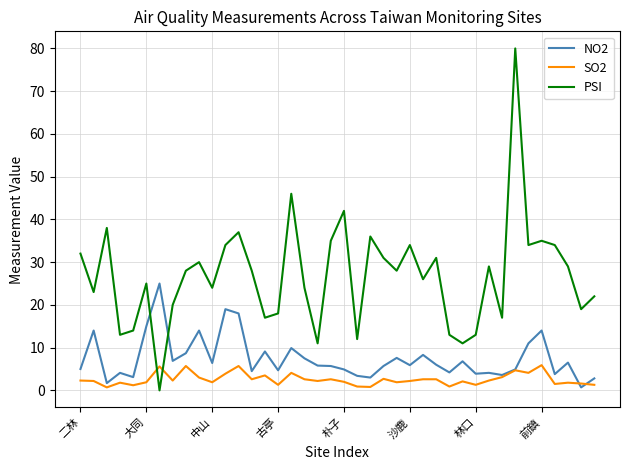

Which series has the largest total across all categories?

PSI